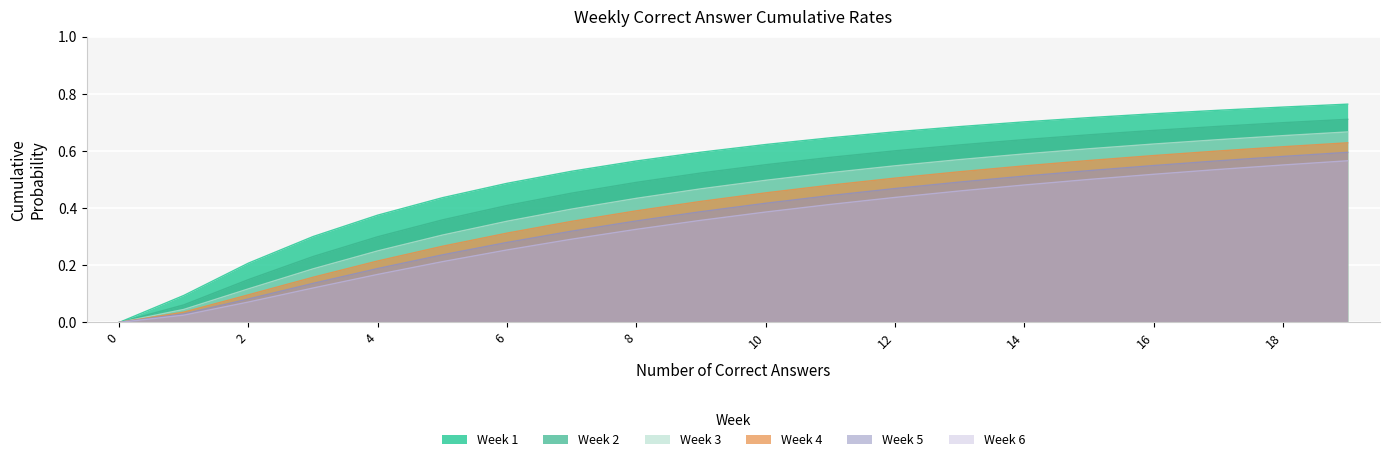

How many positive values does the Week 3 series have?

19